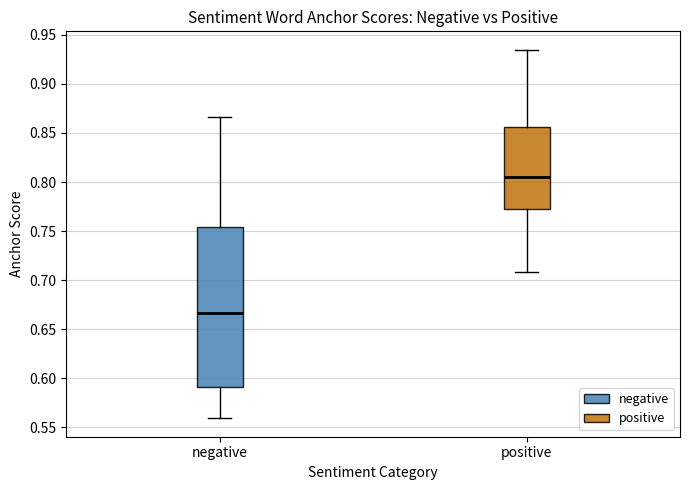

Which box is the tallest, from its lower edge to its upper edge?

negative